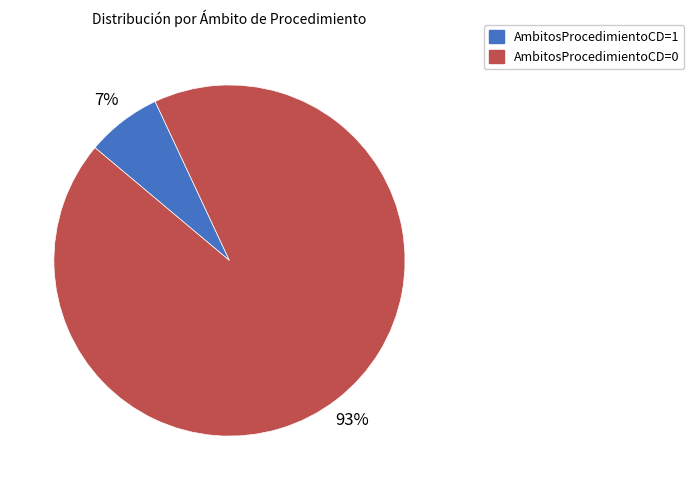

To the nearest percent, what portion does AmbitosProcedimientoCD=1 represent?

7%